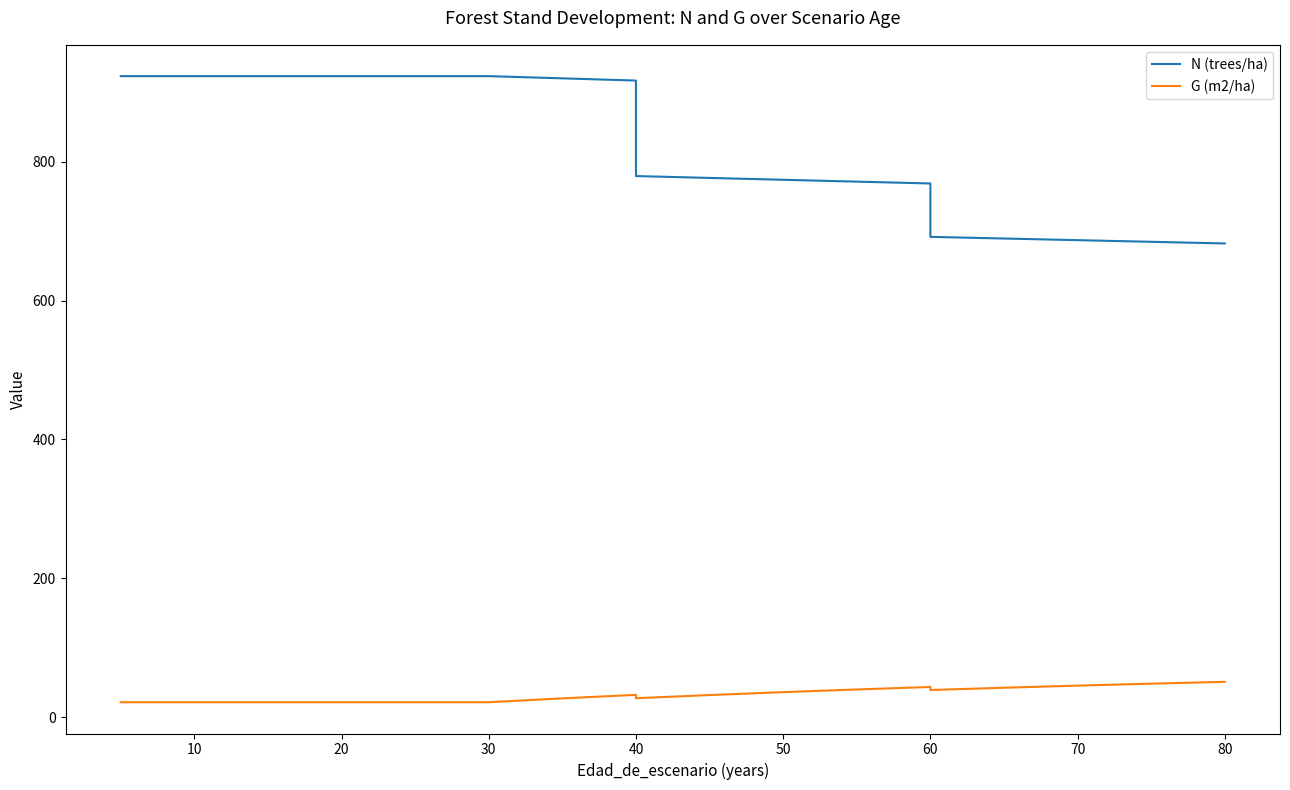

What value does the N (trees/ha) series have at 0?

923.1